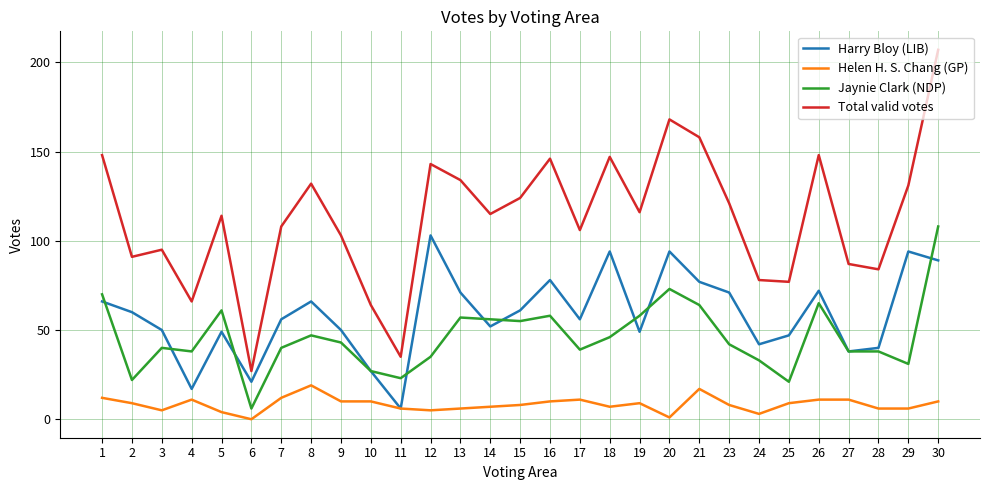

How many values in the Jaynie Clark (NDP) series are below 42?

14